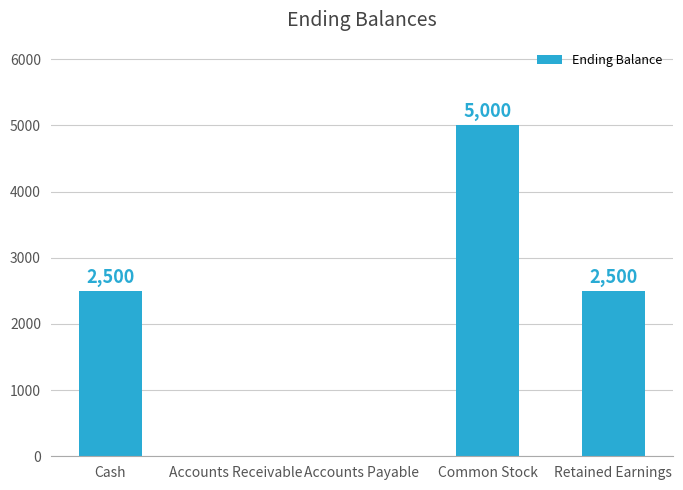

The chart shows a value of 1545 at Accounts Payable. True or false?

False